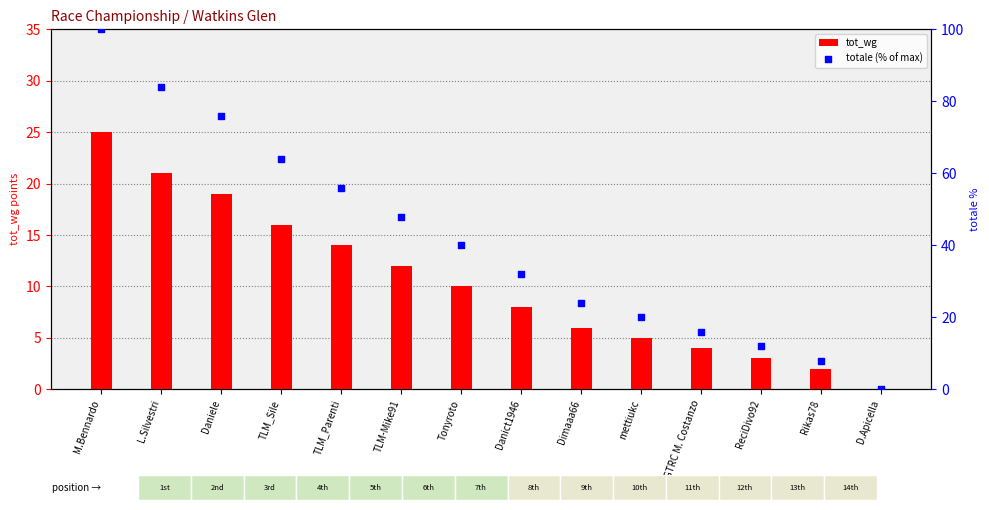

Which series reaches the minimum Y coordinate?

tot_wg